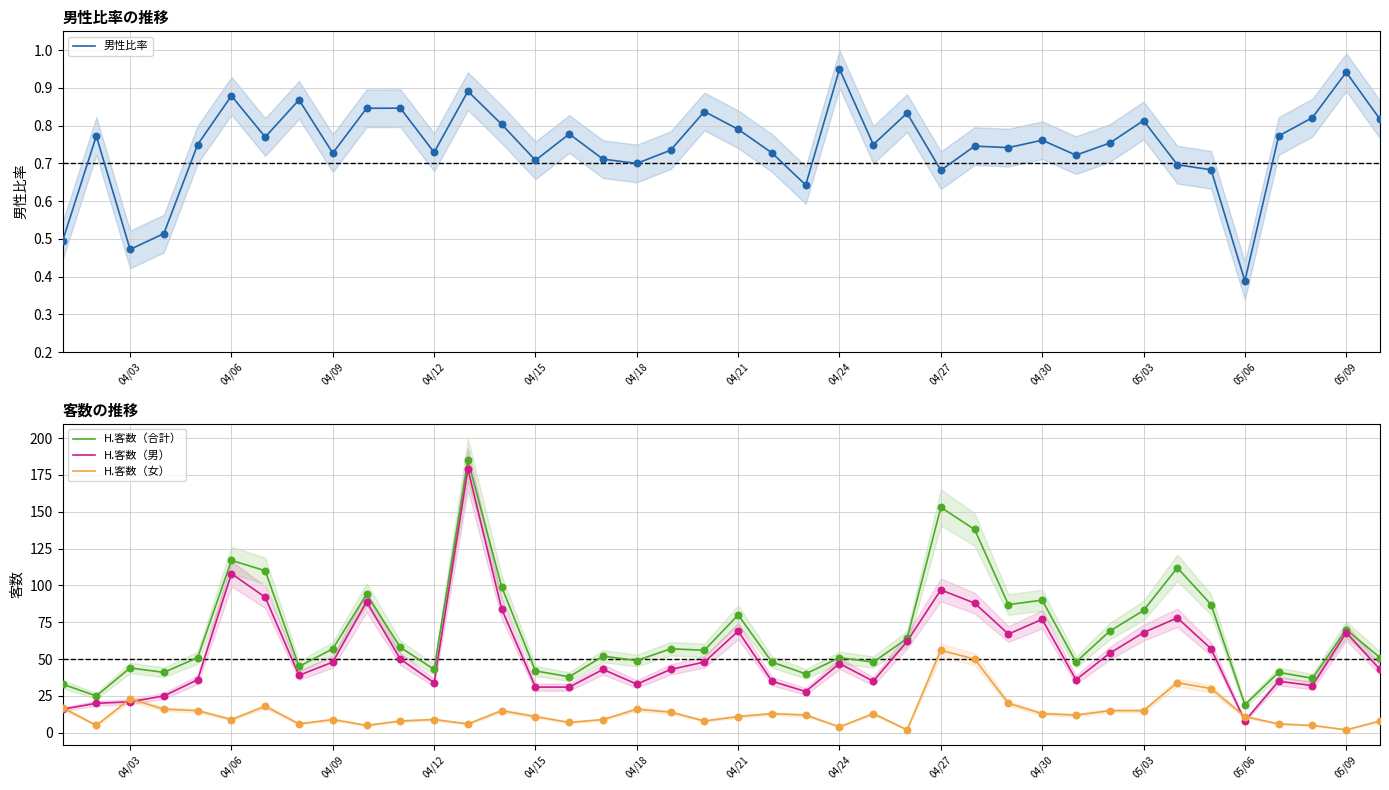

Which series has the largest total across all categories?

H.客数（合計）